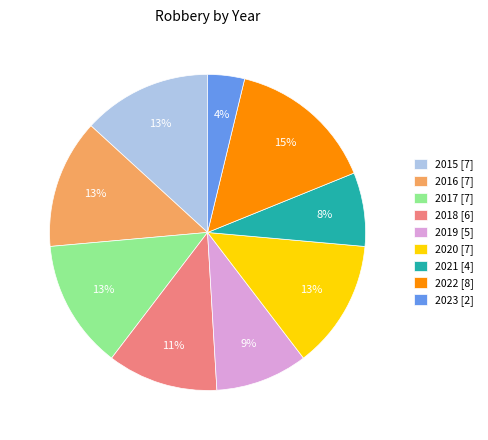

To the nearest percent, what is the difference between the 2017 and 2018 slice percentages?

2%